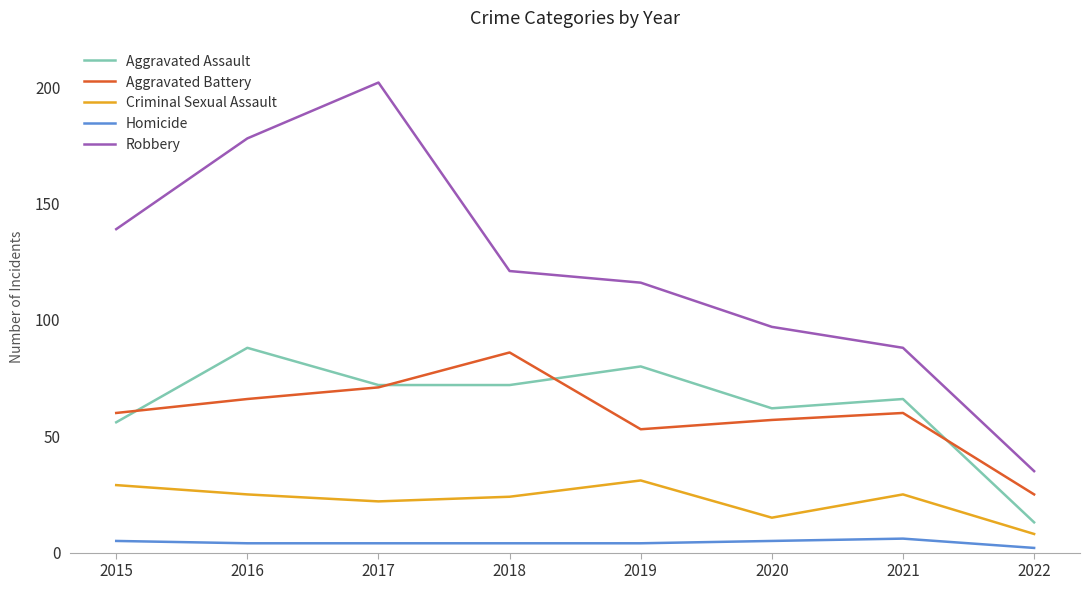

Reading right to left, extract all data points from this chart.

Aggravated Assault: 2022=13	2021=66	2020=62	2019=80	2018=72	2017=72	2016=88	2015=56
Aggravated Battery: 2022=25	2021=60	2020=57	2019=53	2018=86	2017=71	2016=66	2015=60
Criminal Sexual Assault: 2022=8	2021=25	2020=15	2019=31	2018=24	2017=22	2016=25	2015=29
Homicide: 2022=2	2021=6	2020=5	2019=4	2018=4	2017=4	2016=4	2015=5
Robbery: 2022=35	2021=88	2020=97	2019=116	2018=121	2017=202	2016=178	2015=139